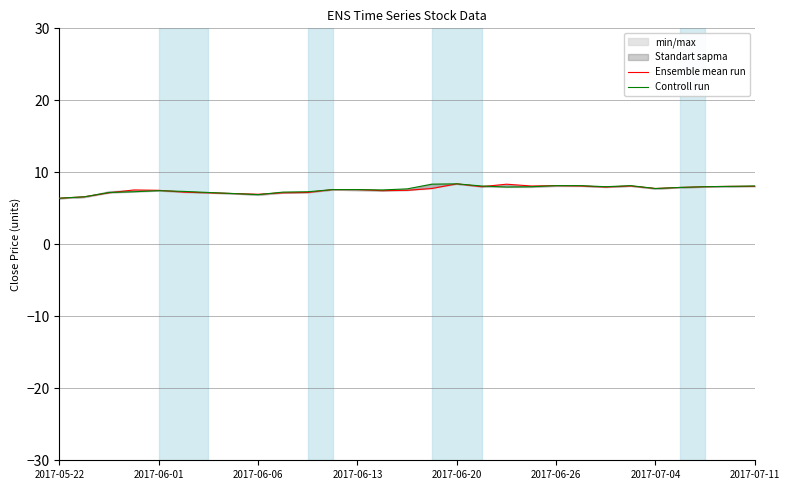

The value of Controll run at 2017-07-11 is 3.9. True or false?

False